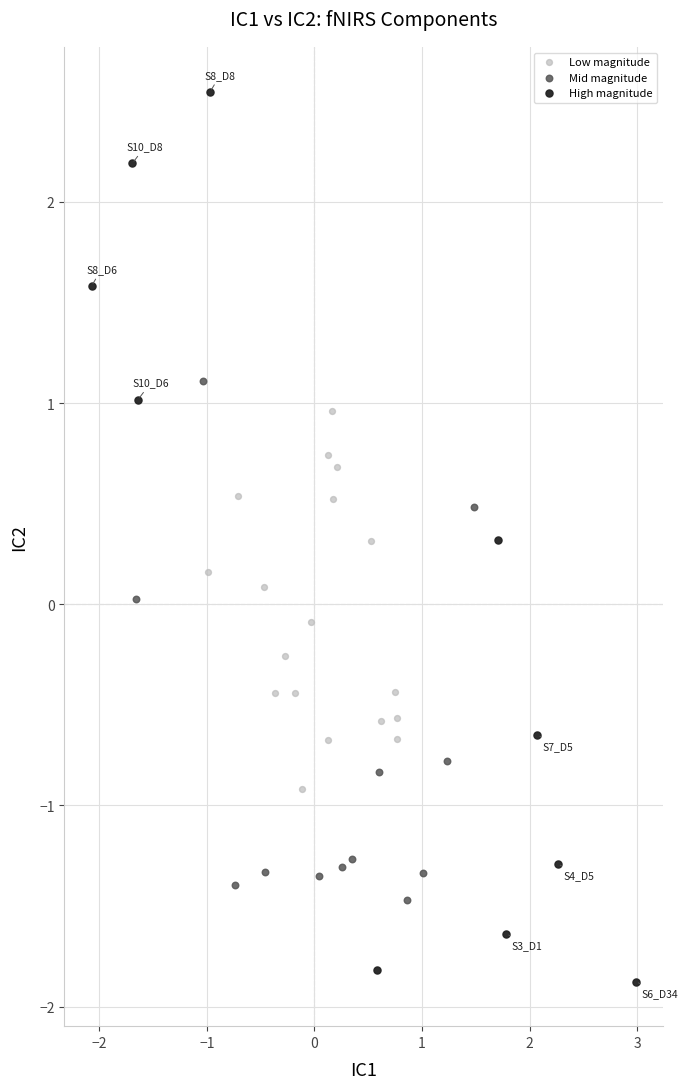

Which series has the widest spread of Y values?

High magnitude